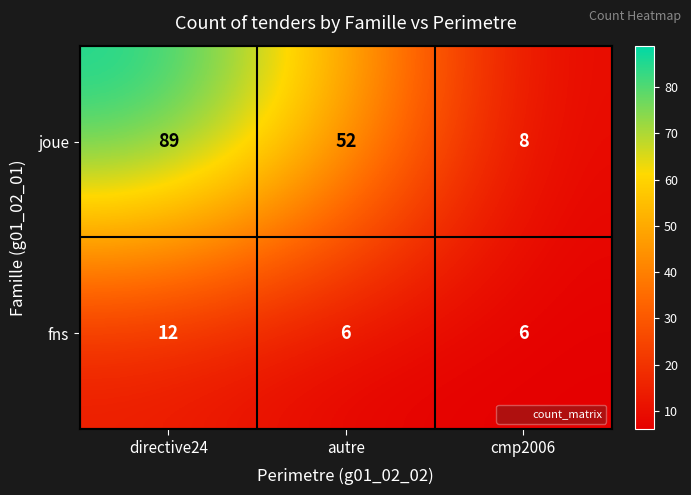

What is the maximum value shown in the chart?

89